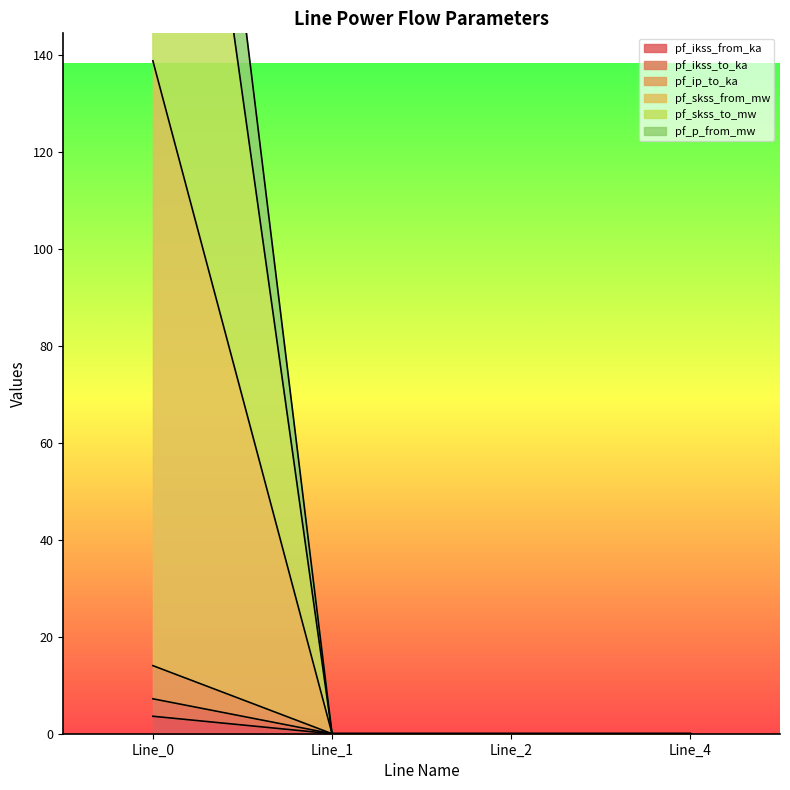

Which category has the highest value in the pf_skss_to_mw series?

Line_0